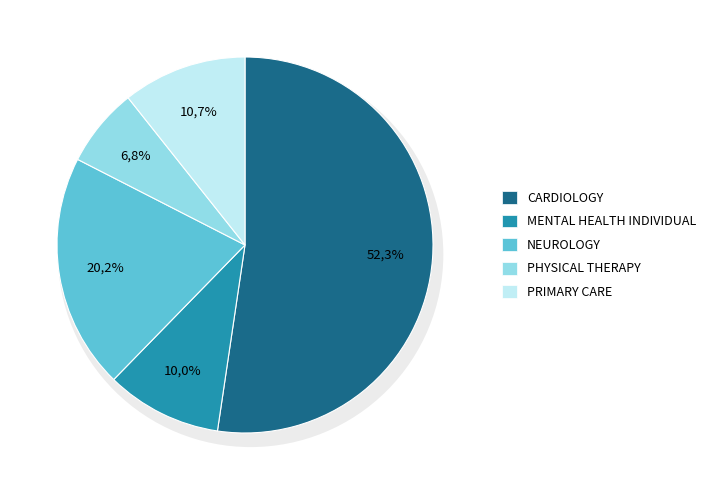

To the nearest percent, what is the difference between the PRIMARY CARE and CARDIOLOGY slice percentages?

42%